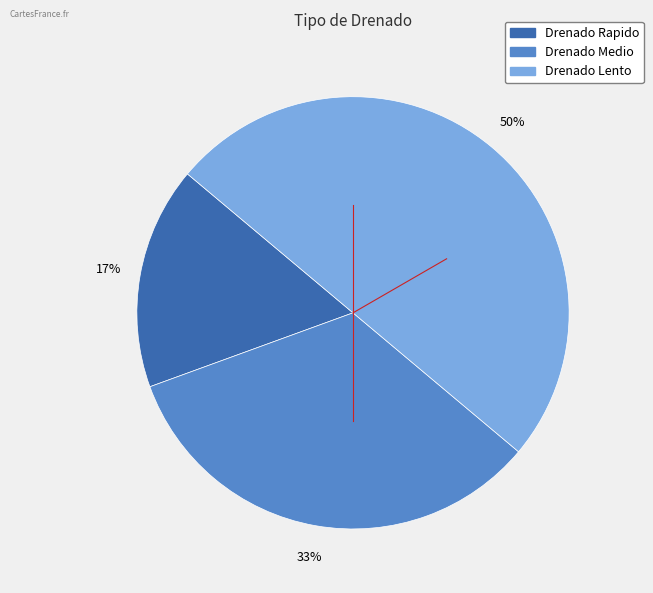

What percentage is the Drenado Rapido slice, to the nearest percent?

17%